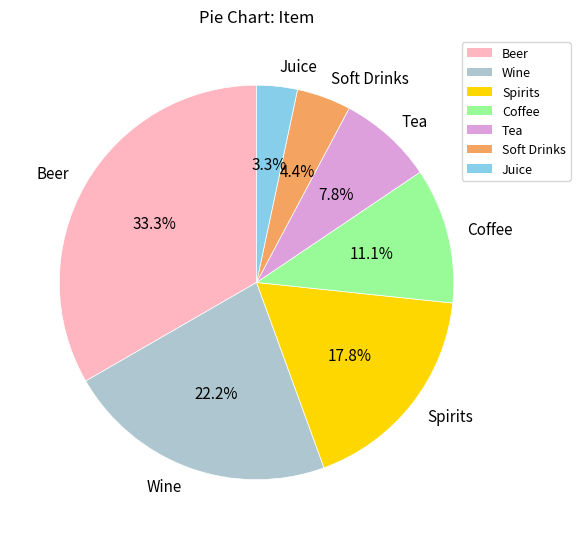

Which category has the biggest portion of the pie?

Beer